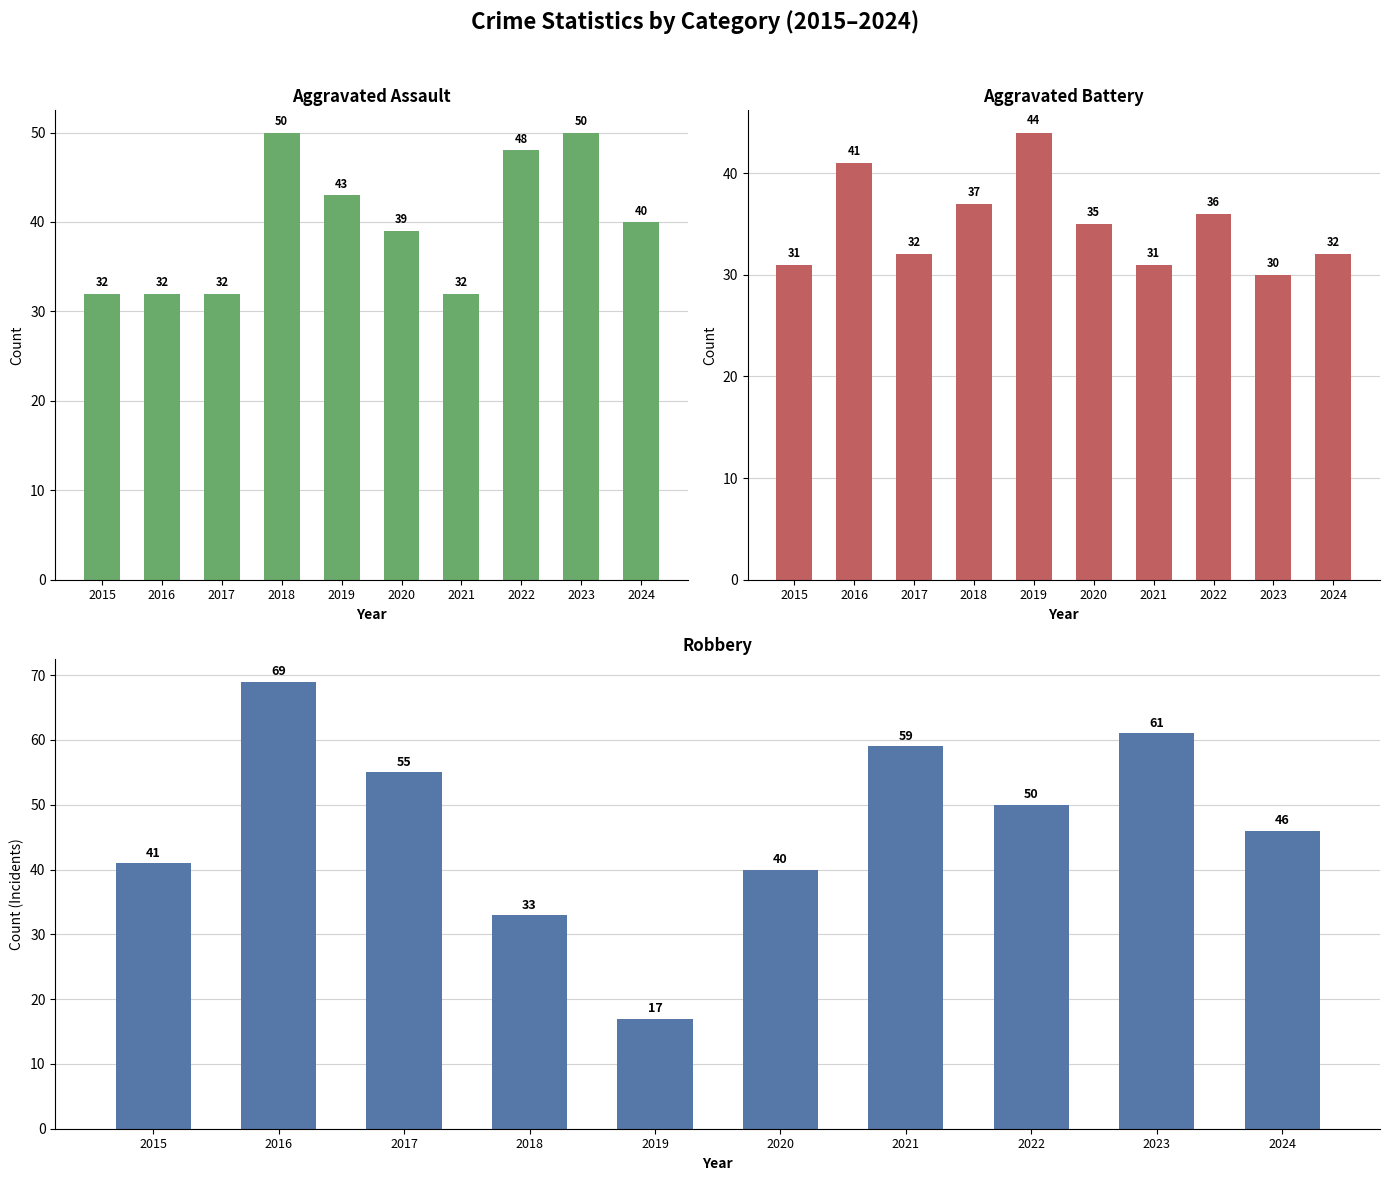

Rank the series by their average value, from highest to lowest.

Robbery, Aggravated Assault, Aggravated Battery